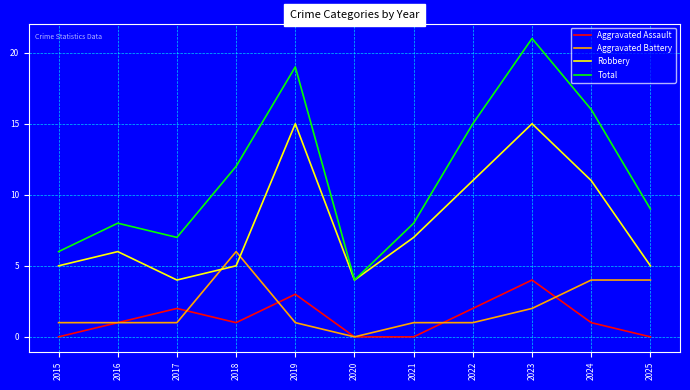

How many interior local peaks does the Aggravated Assault series have?

3